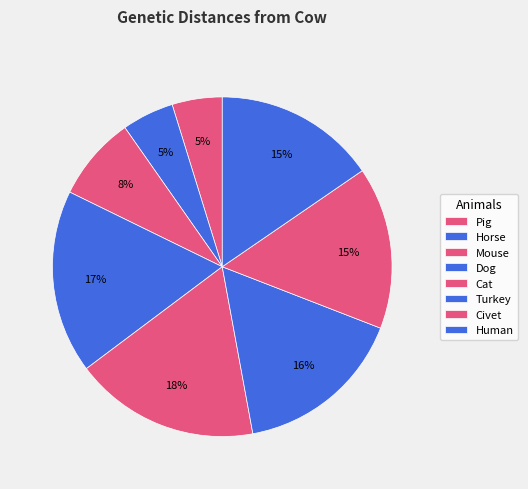

Count the number of slices in the pie.

8